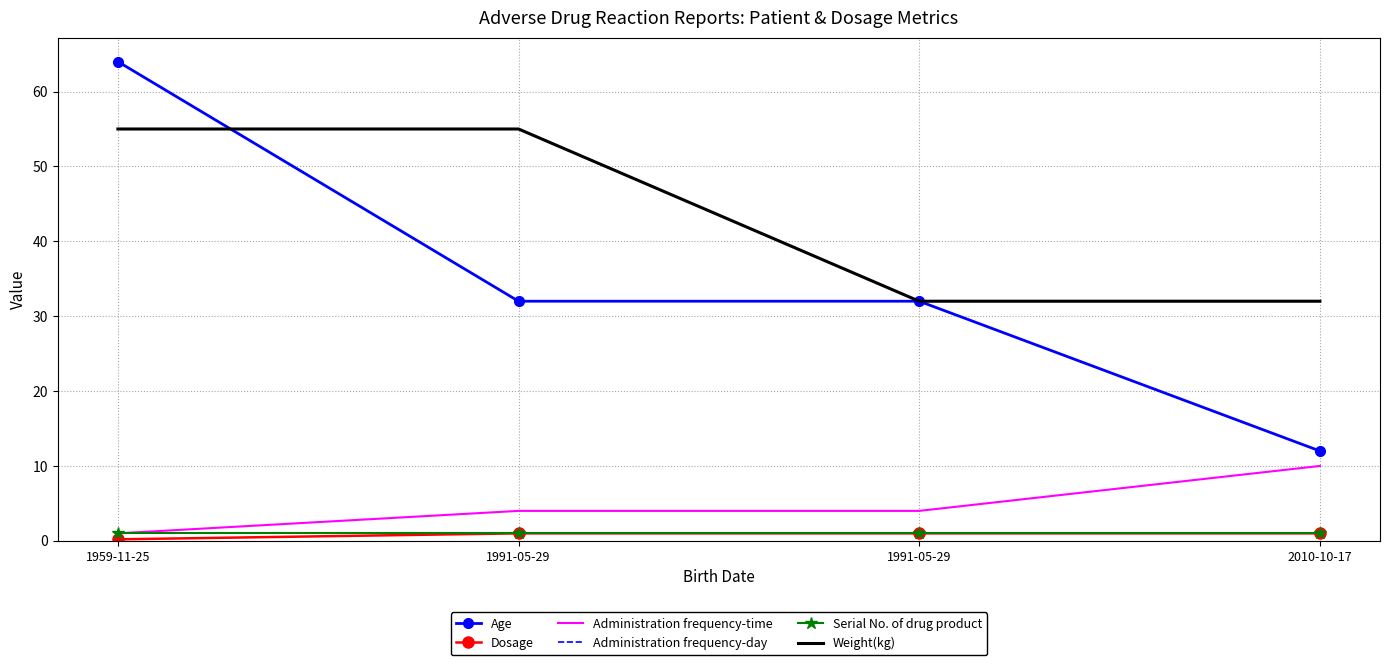

Reading left to right, what are all the values shown in this chart?

Age: 1959-11-25=64.0	1991-05-29=32.0	1991-05-29=32.0	2010-10-17=12.0
Dosage: 1959-11-25=0.2	1991-05-29=1.0	1991-05-29=1.0	2010-10-17=1.0
Administration frequency-time: 1959-11-25=1.0	1991-05-29=4.0	1991-05-29=4.0	2010-10-17=10.0
Administration frequency-day: 1959-11-25=1.0	1991-05-29=1.0	1991-05-29=1.0	2010-10-17=1.0
Serial No. of drug product: 1959-11-25=1.0	1991-05-29=1.0	1991-05-29=1.0	2010-10-17=1.0
Weight(kg): 1959-11-25=55.0	1991-05-29=55.0	1991-05-29=32.0	2010-10-17=32.0